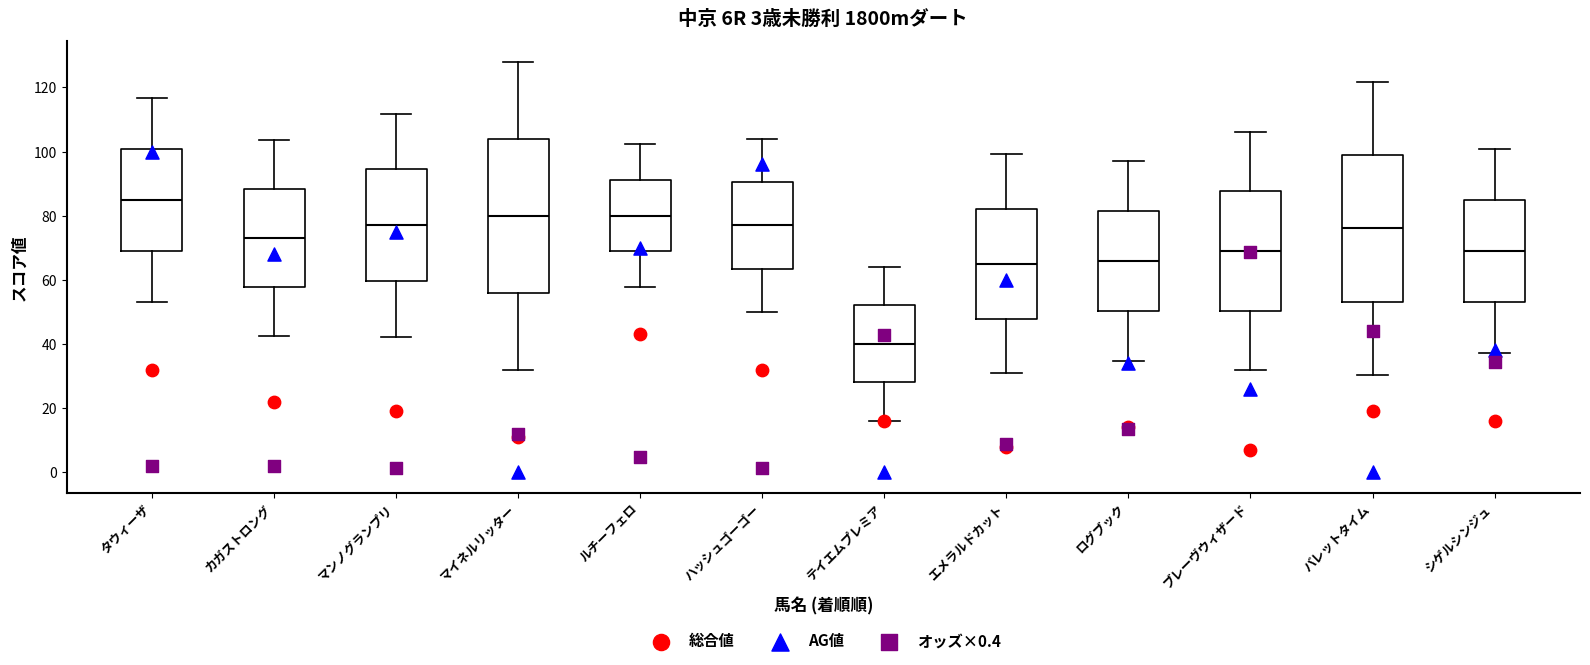

Comparing the boxes themselves (not the whiskers), which one is the tallest?

マイネルリッター